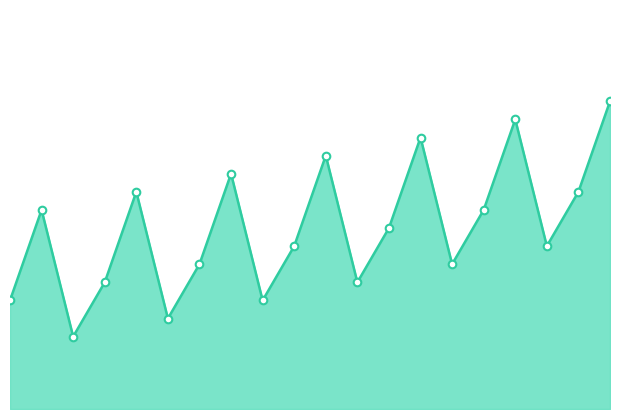

Is the value of col_0 line at 9 greater than the value of col_0 points at 11?

Yes